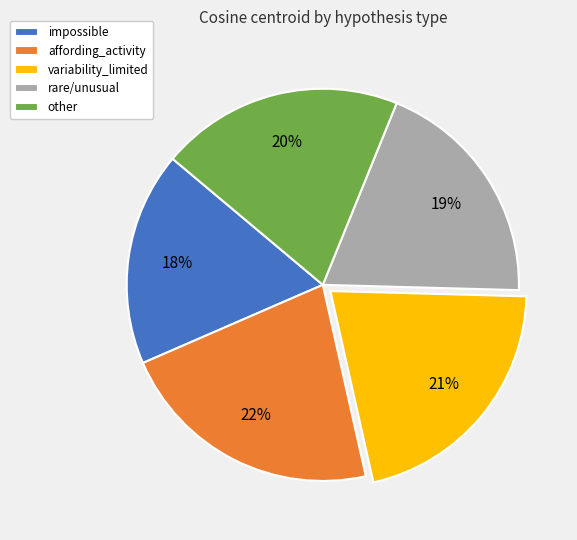

Does any single category account for the majority?

No